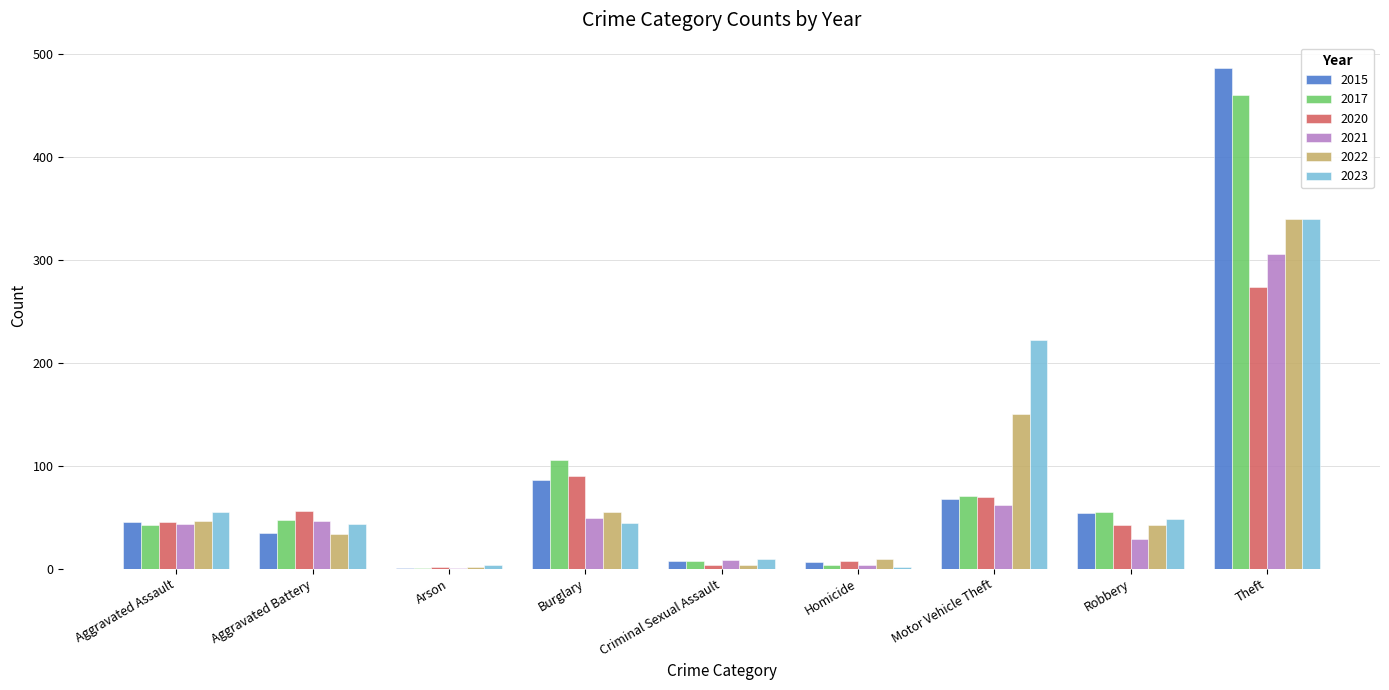

Where is 2017 nearest to the value 230?

Burglary